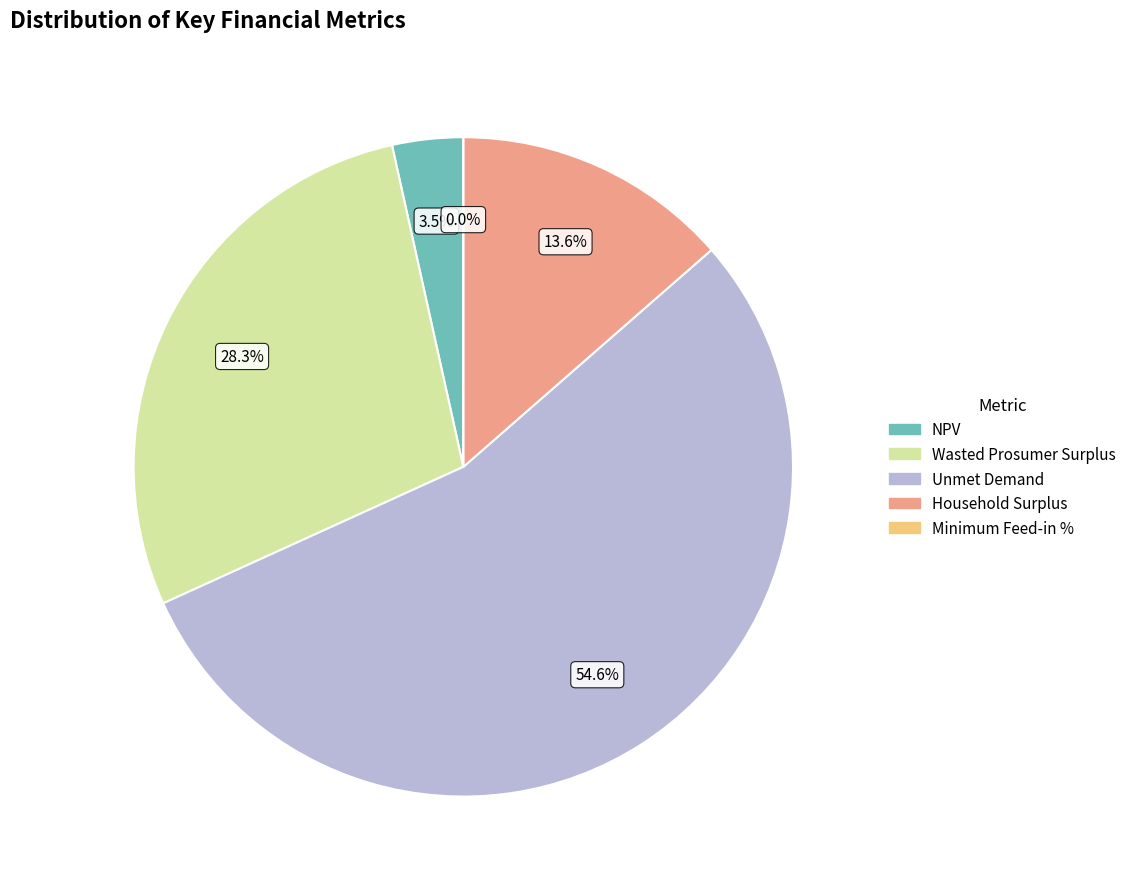

Does Wasted Prosumer Surplus account for over 50% of the chart?

No